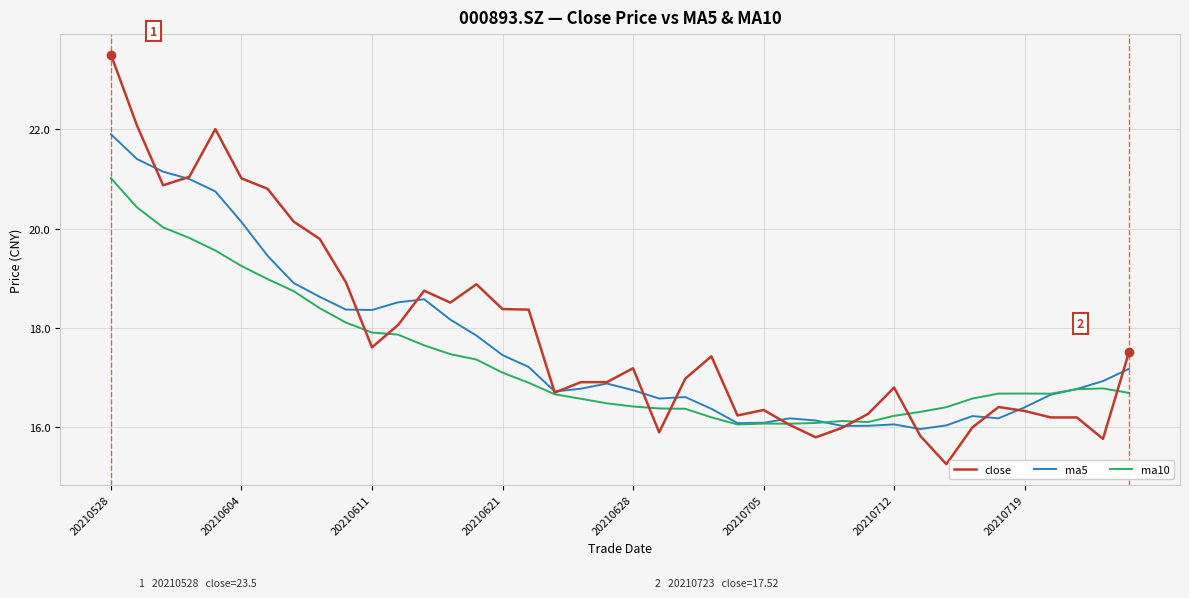

After their last crossing, which series has the higher values: close or ma10?

close